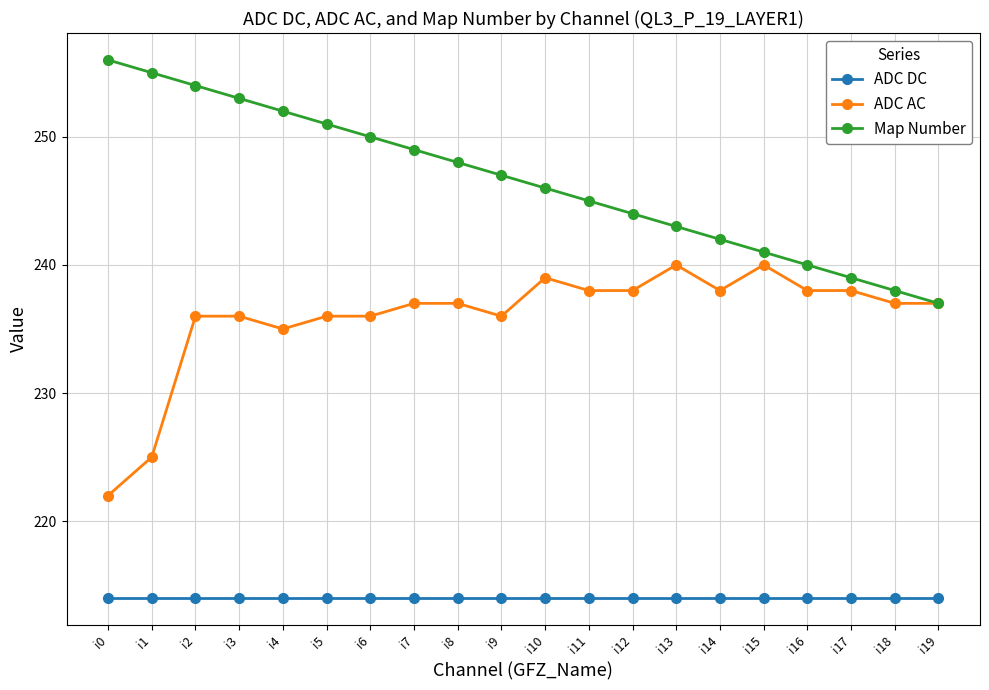

What is the minimum value for Map Number?

237